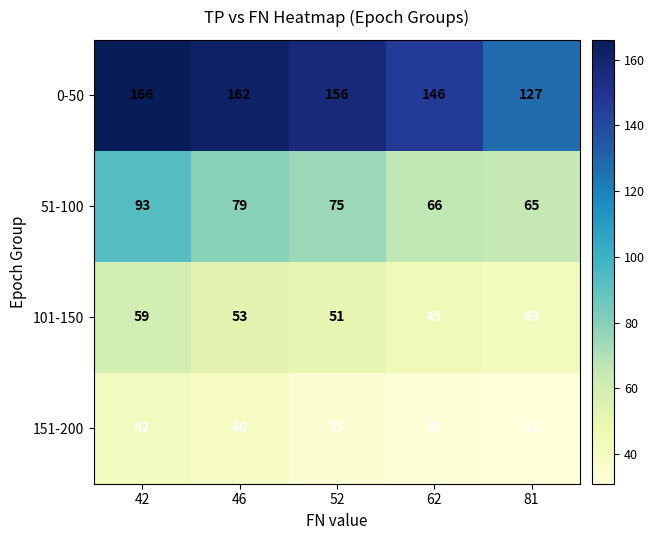

Reading left to right, transcribe all the data shown in this chart.

0-50: 166	162	156	146	127
51-100: 93	79	75	66	65
101-150: 59	53	51	45	43
151-200: 42	40	35	33	31